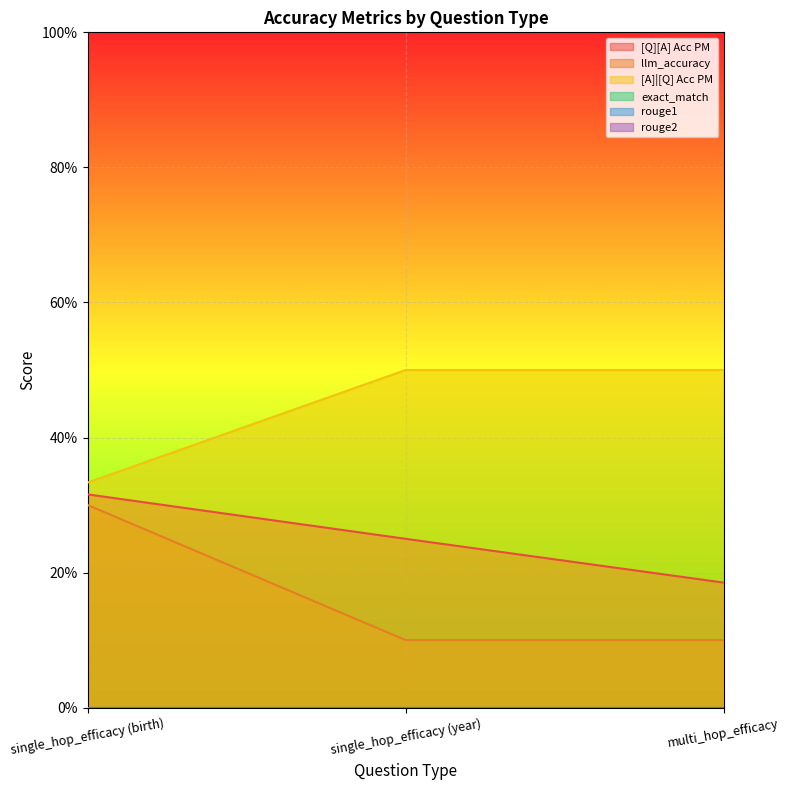

Which series has the largest total across all categories?

[A]|[Q] Acc PM